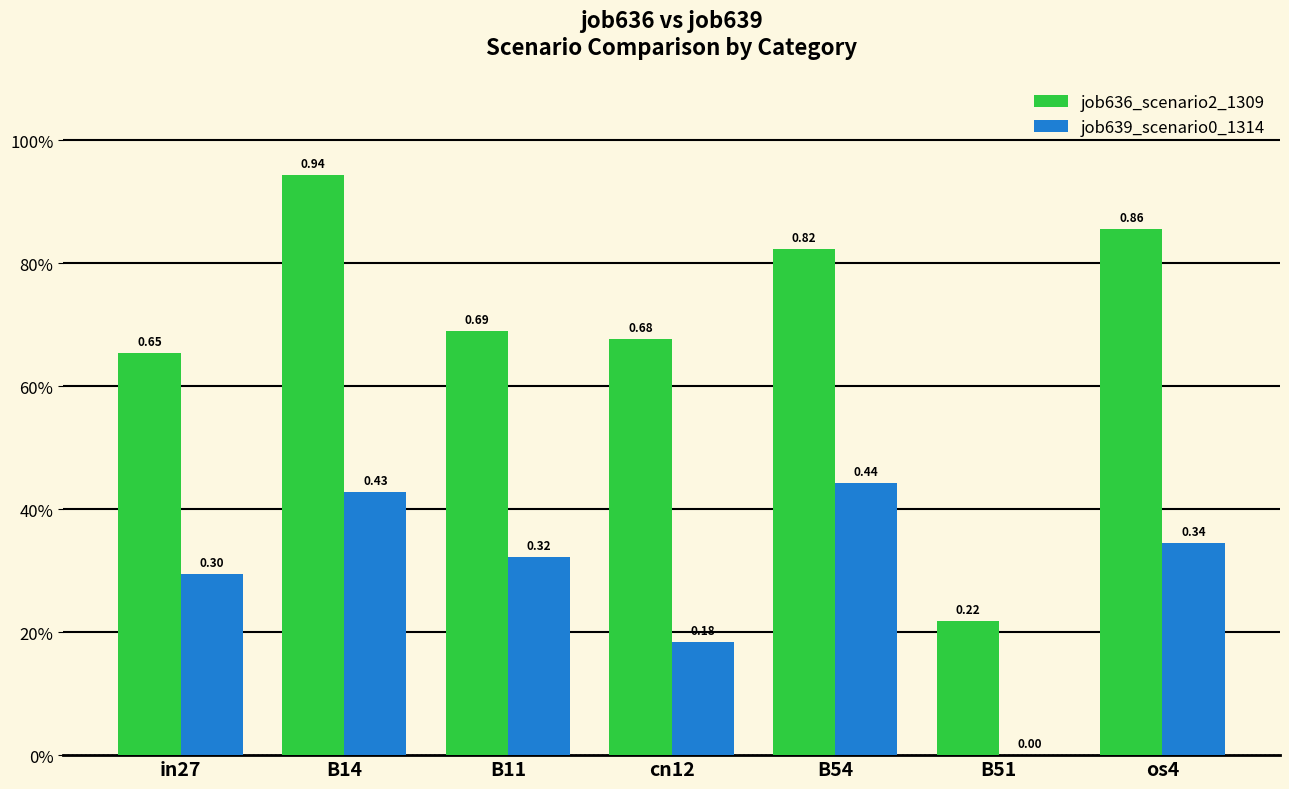

What are all the series names shown in the legend?

job636_scenario2_1309, job639_scenario0_1314